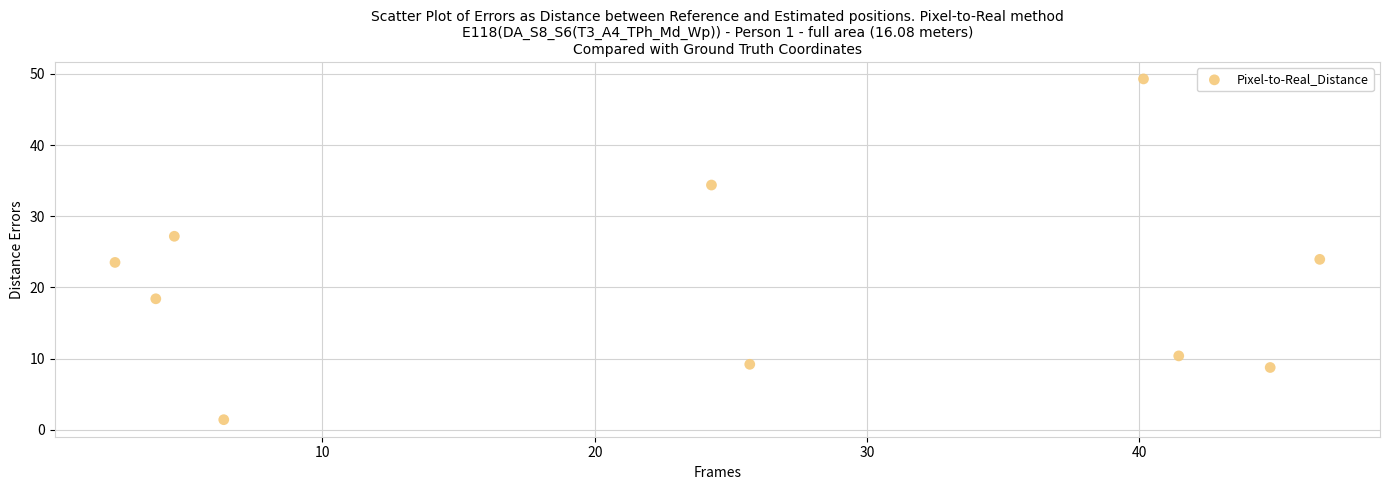

What is the average X value?

24.0